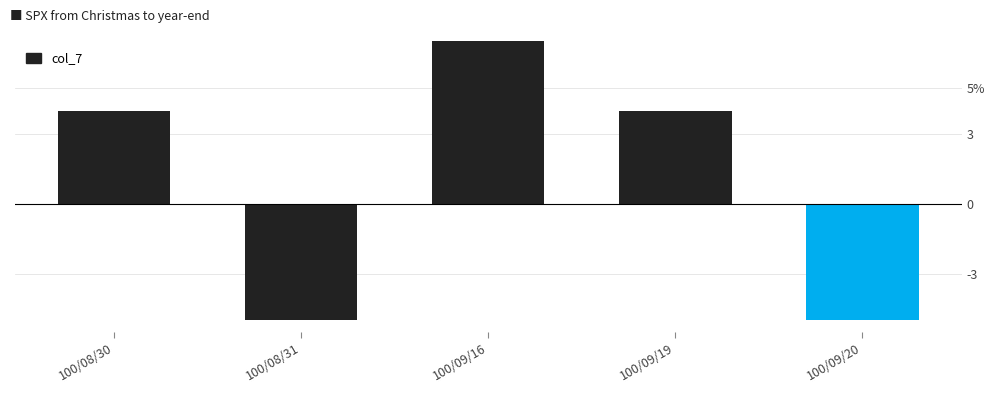

Does the chart contain any negative values?

Yes